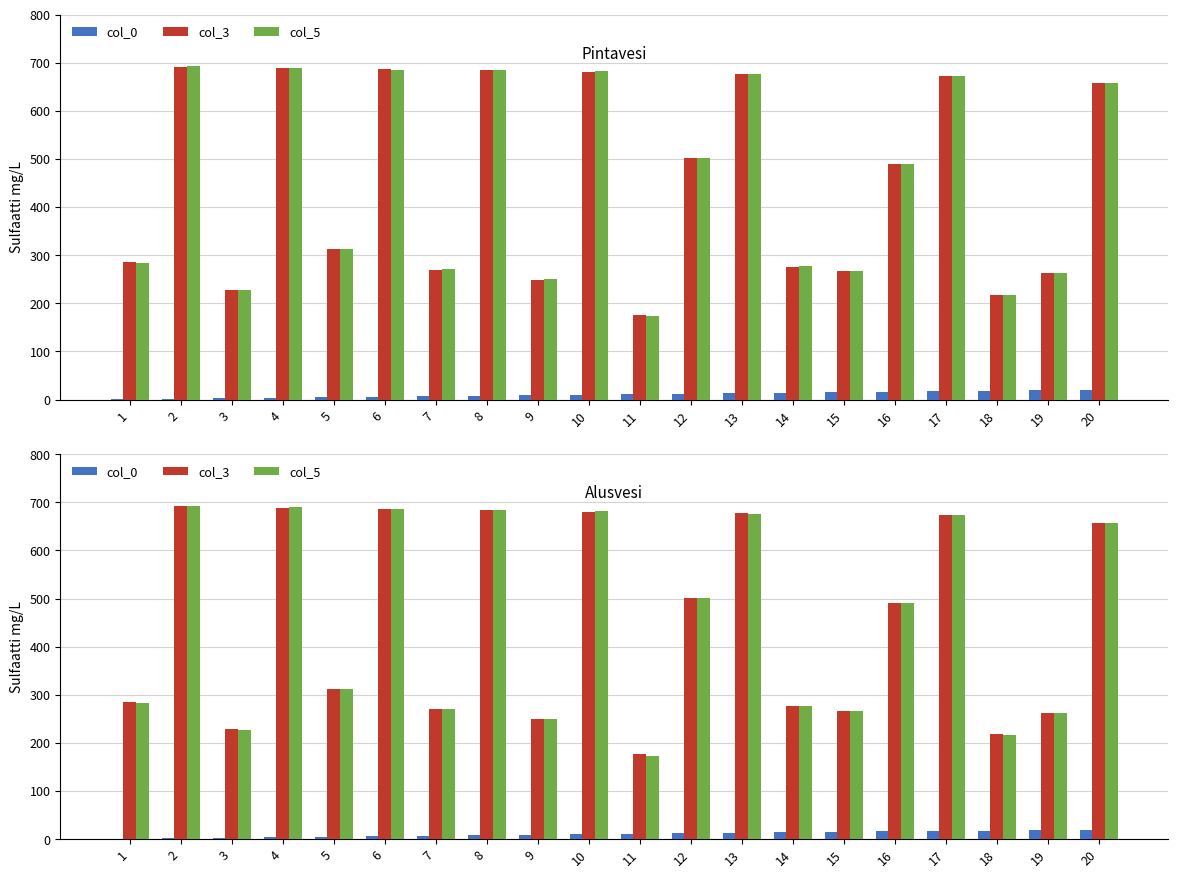

What is the difference between the second highest and second lowest values in the col_3 series?

471